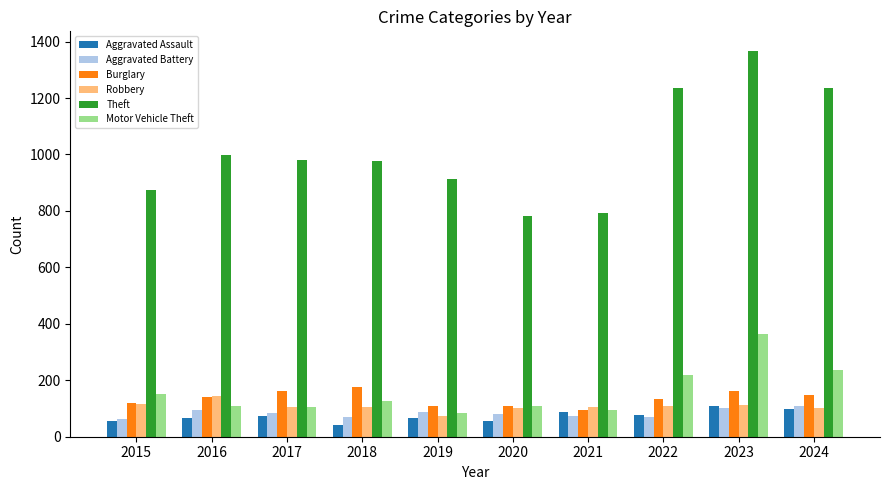

What is the smallest value displayed?

43